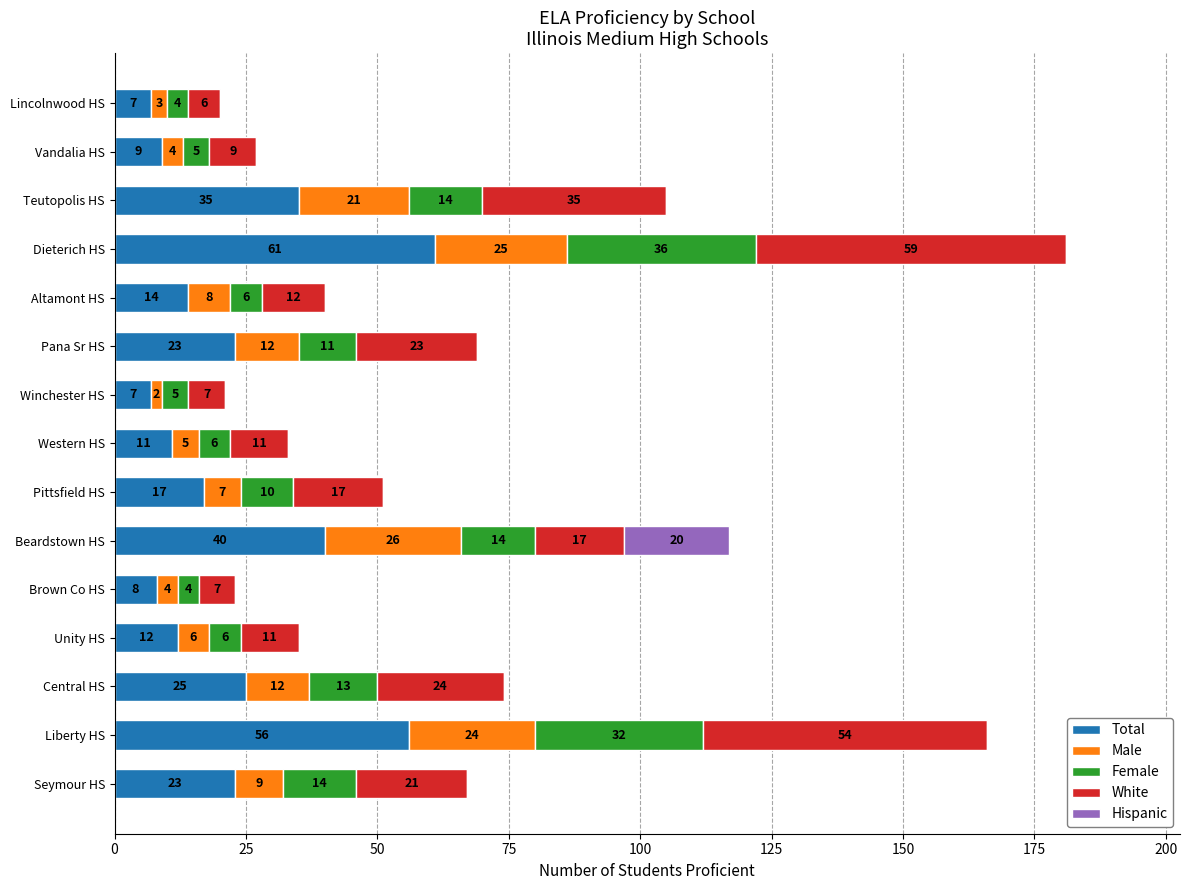

Count the number of data series in this chart.

5